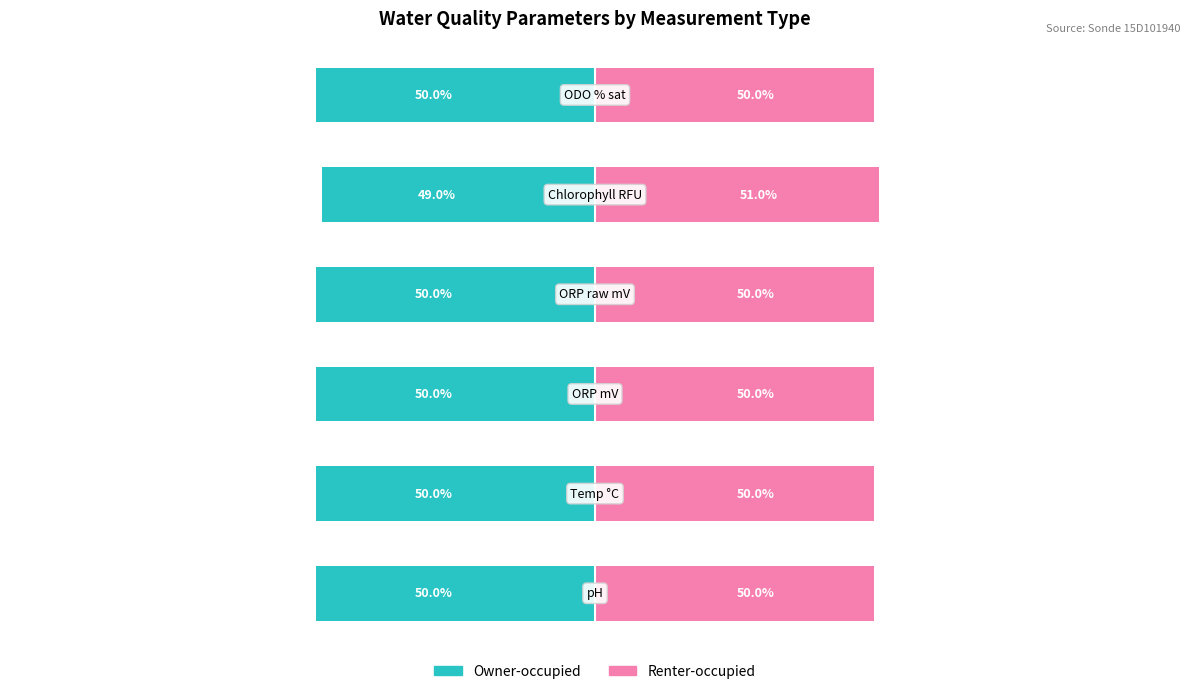

What is the greatest value displayed?

51.0